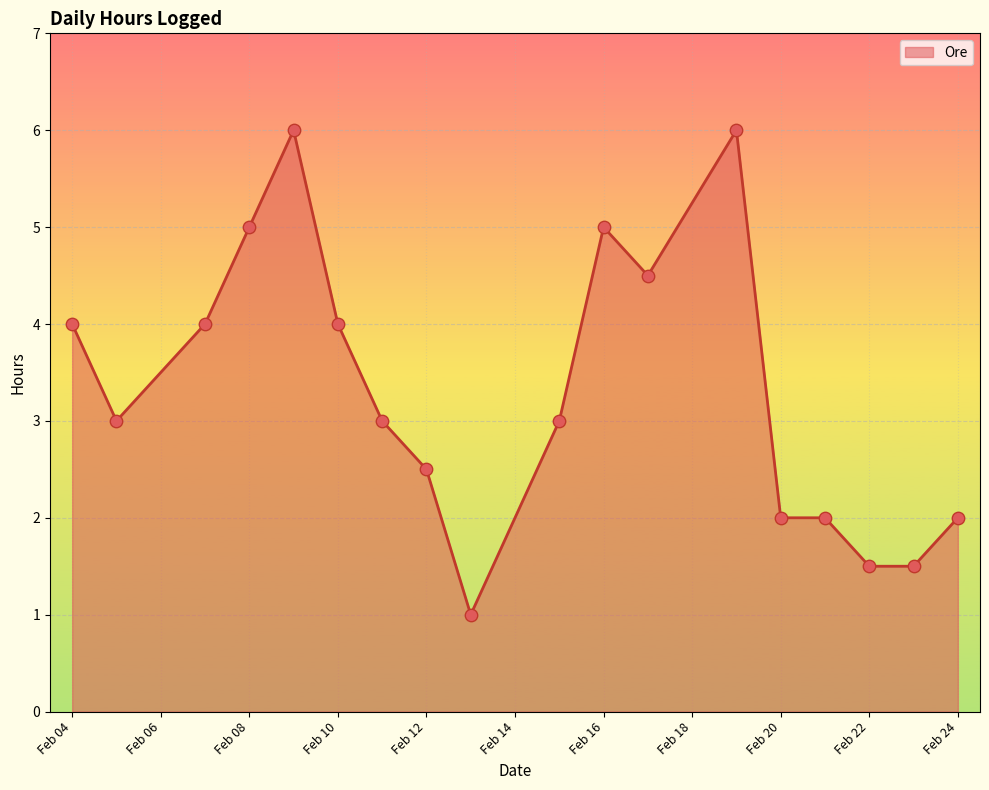

What is the maximum value shown in the chart?

6.0